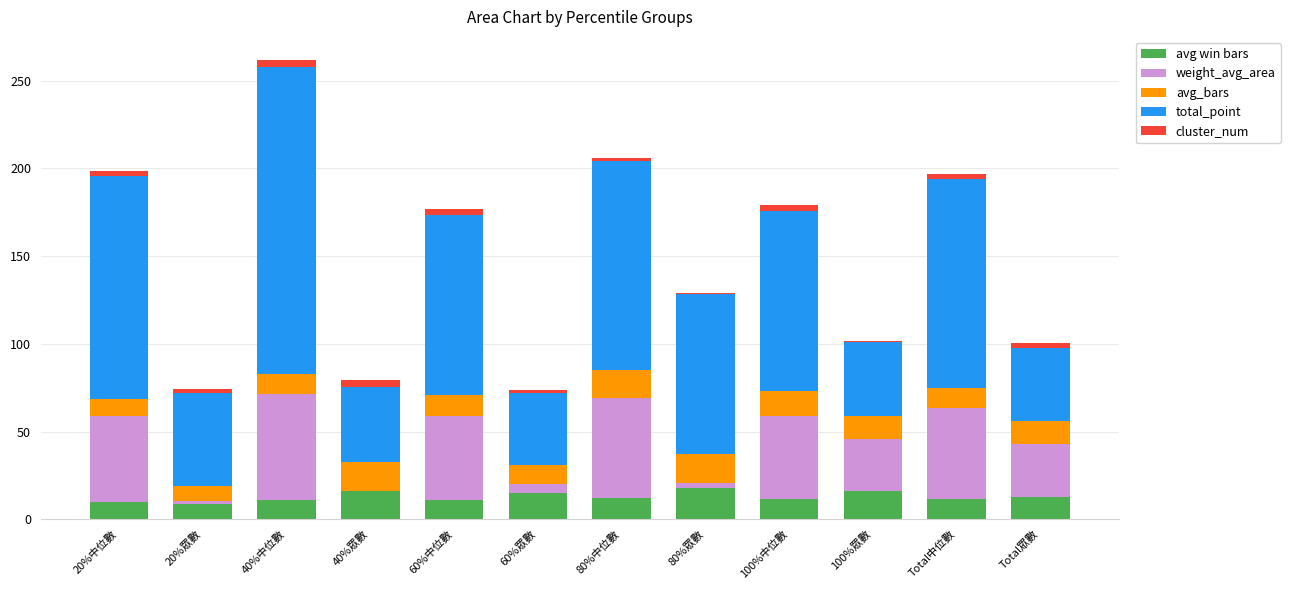

How many data points does each series have?

12